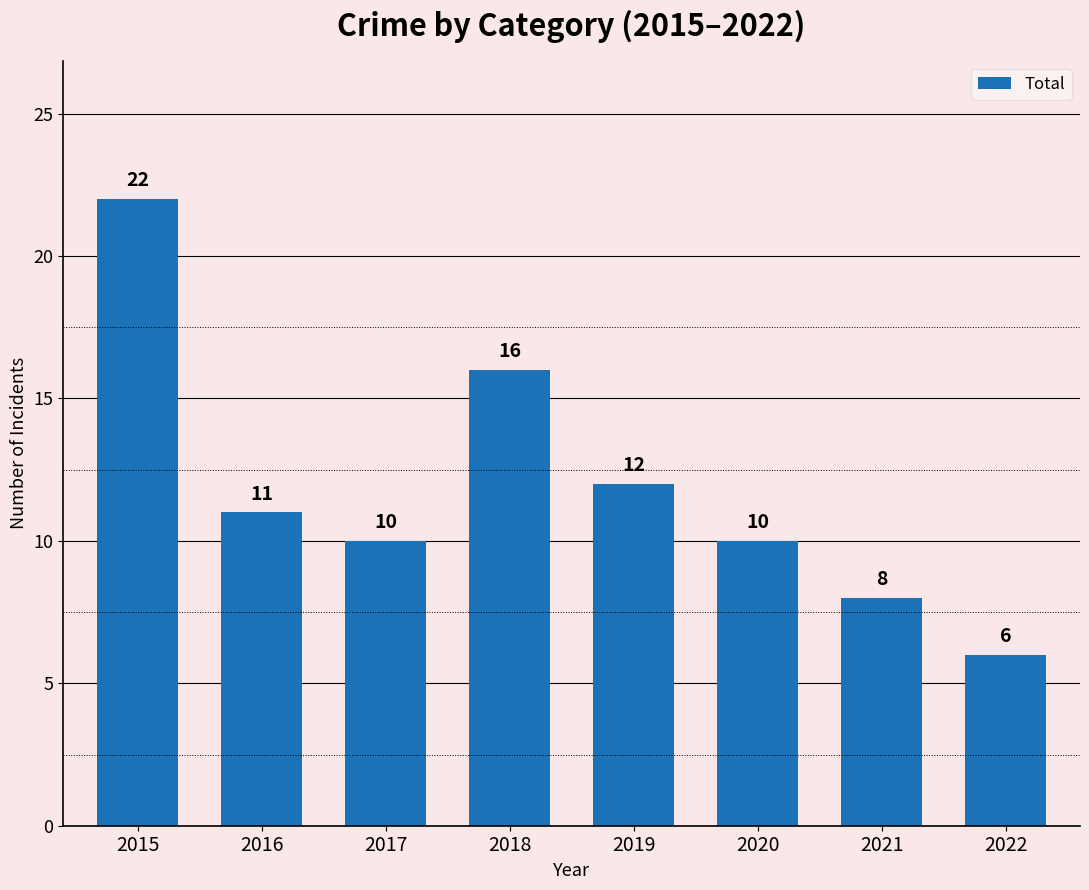

Between 2021 and 2015, which is larger?

2015